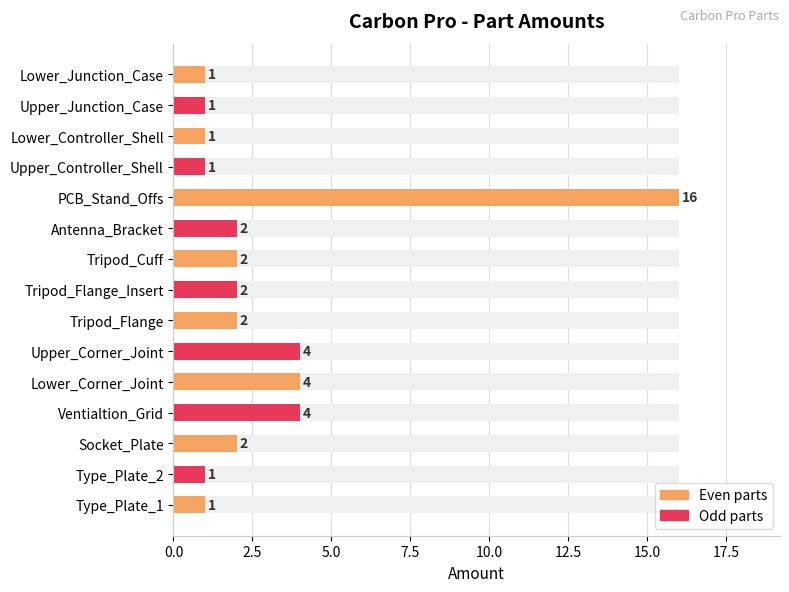

How many bars are there in total?

15